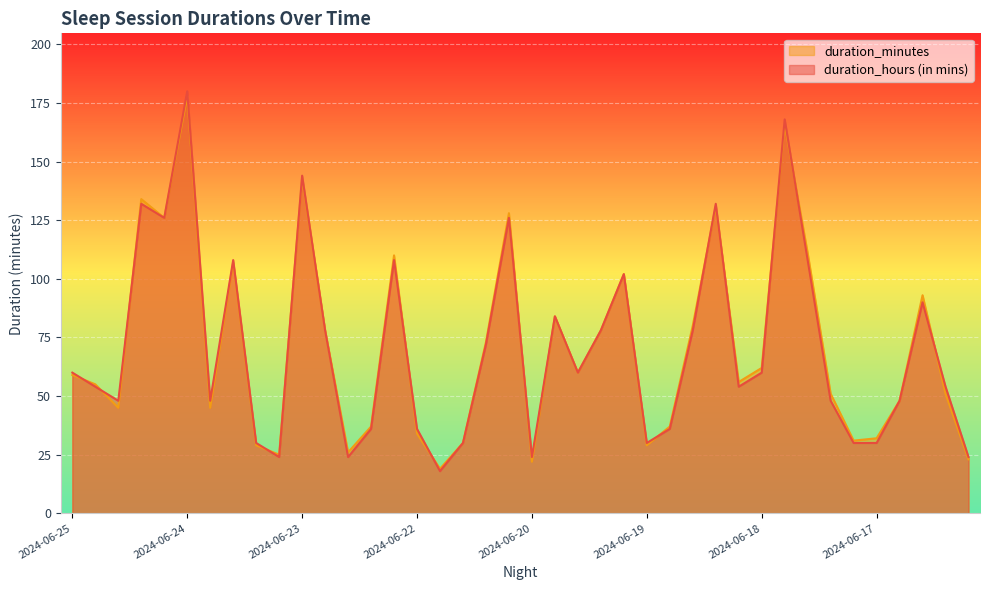

How many lines are shown in the chart?

2